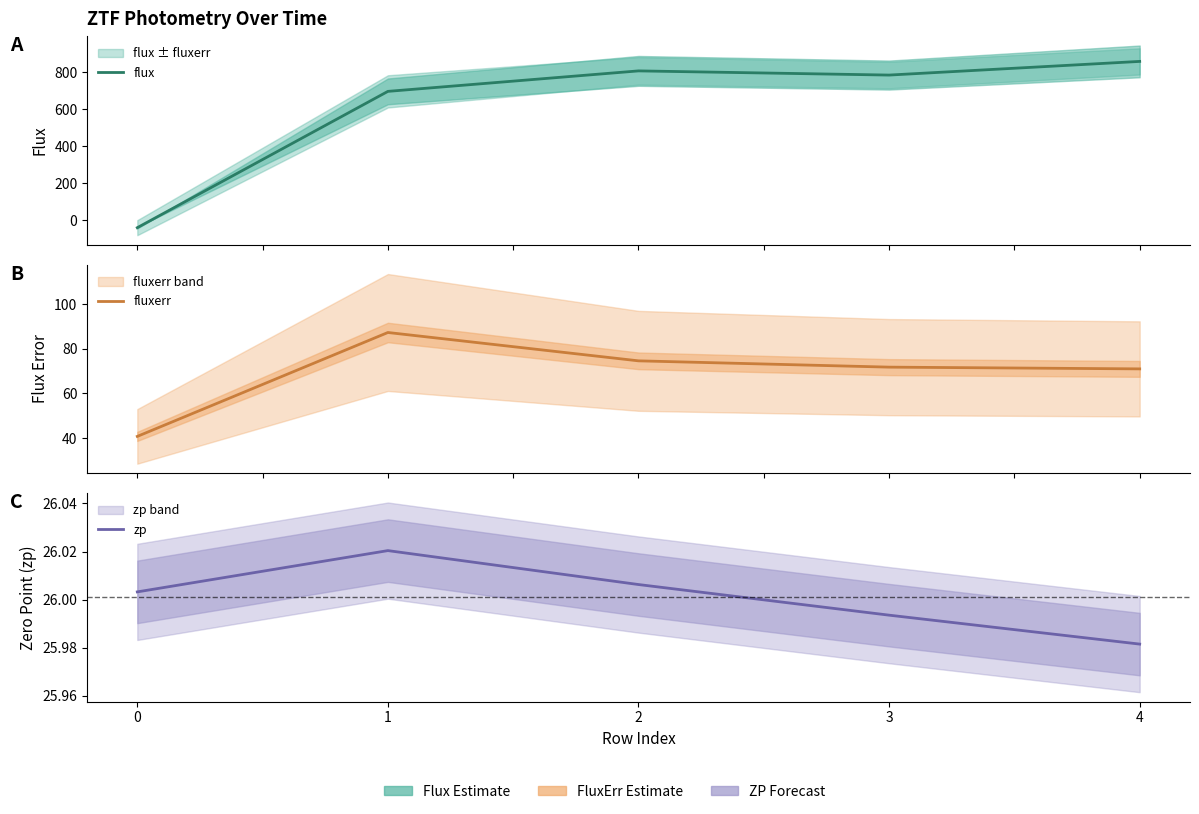

True or false: fluxerr and zp intersect in this chart.

False